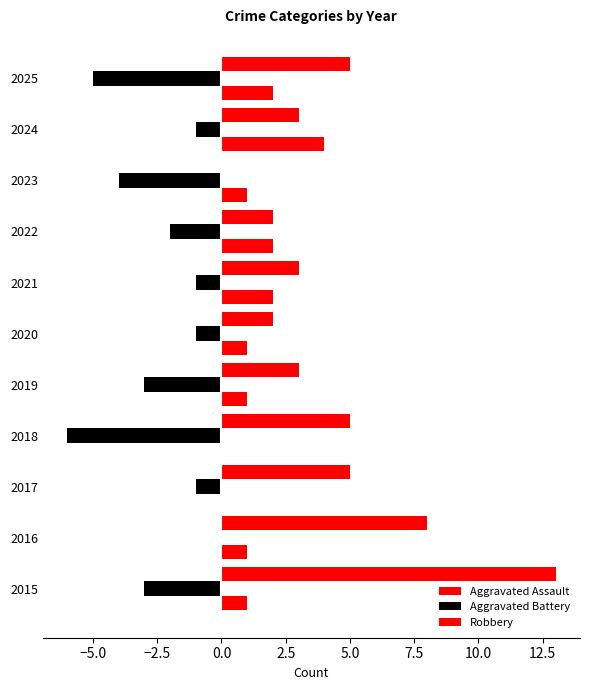

What is the difference between the second highest and minimum values in the Robbery series?

8